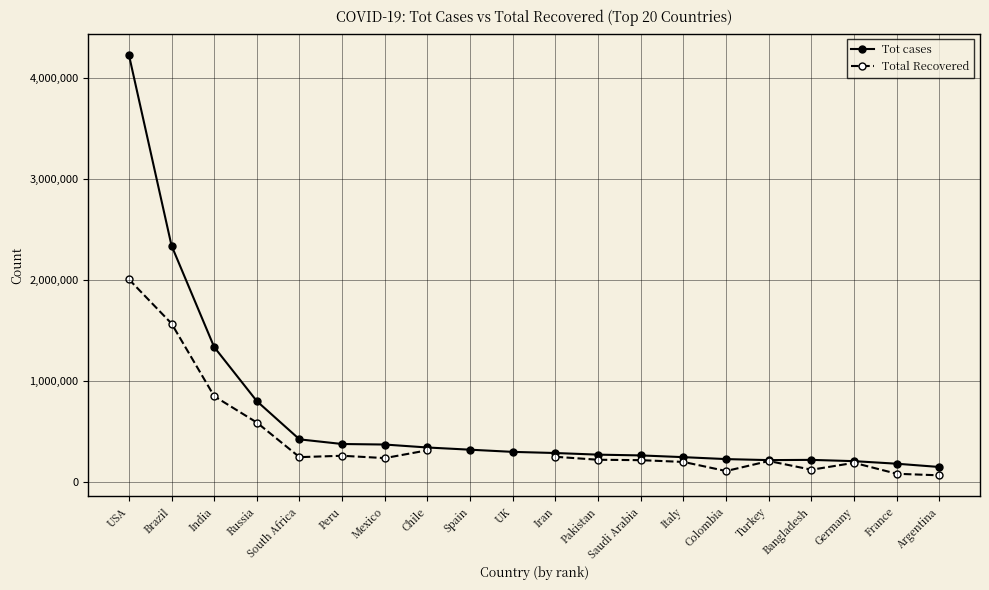

Where is Total Recovered nearest to the value 1037167?

India